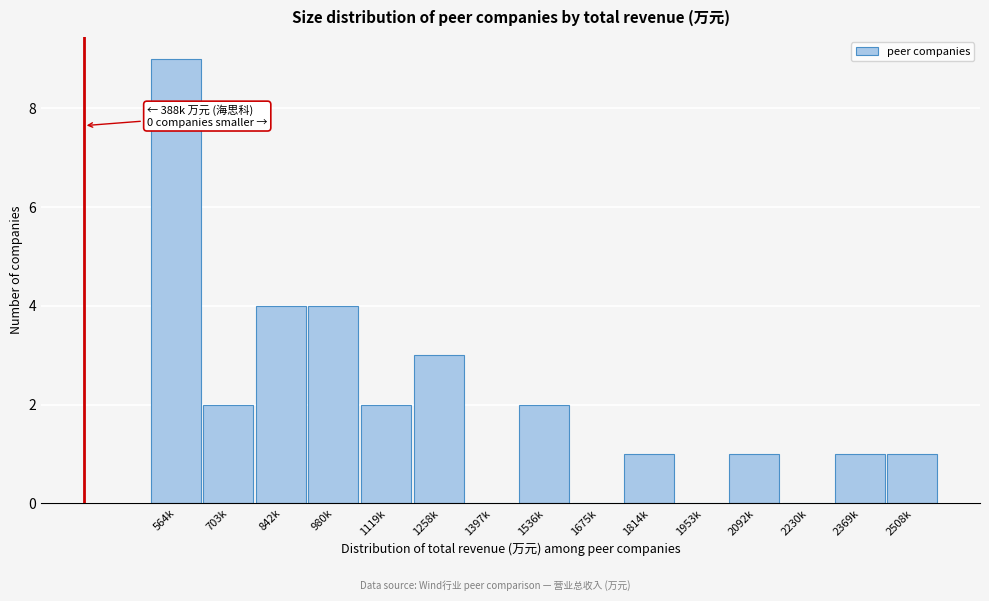

Which label corresponds to the largest value in the chart?

564k